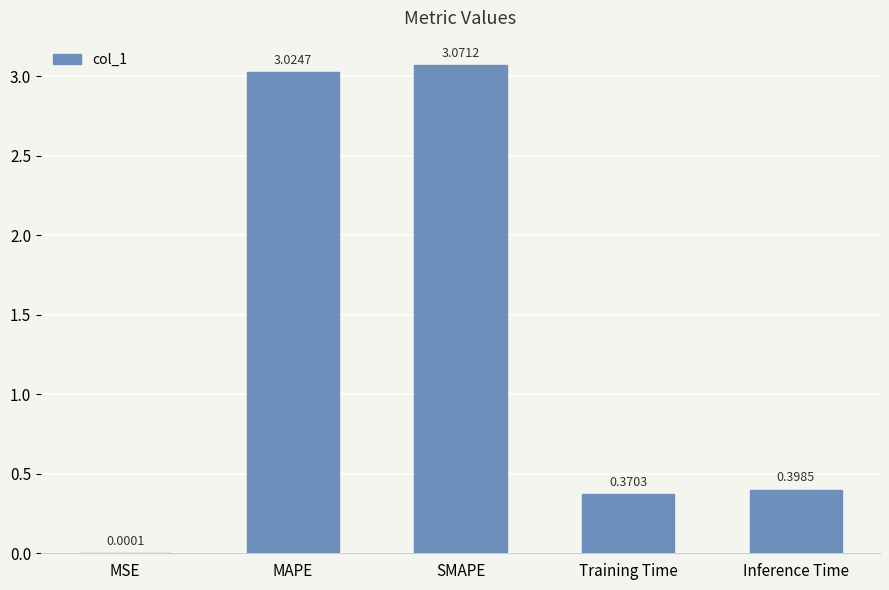

At which label is the value closest to 1?

Inference Time